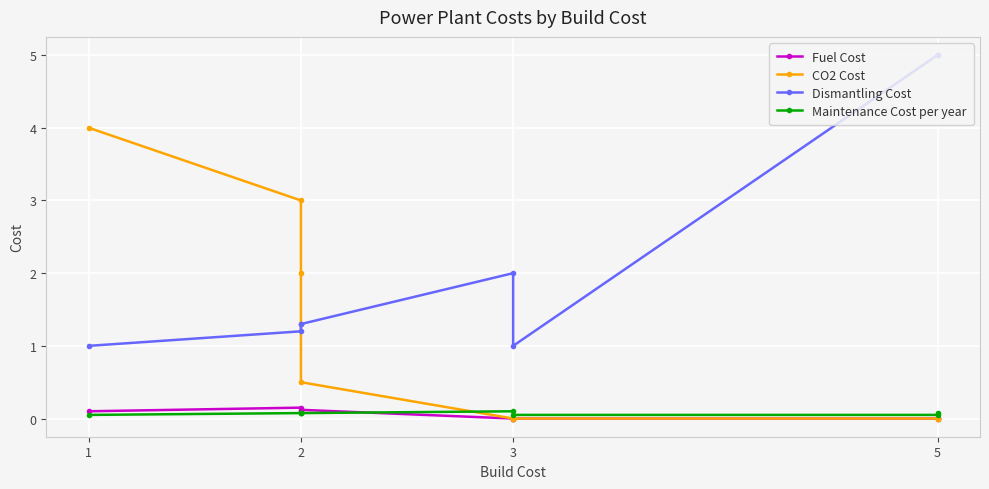

What is the label of the 2nd point from the left?

2